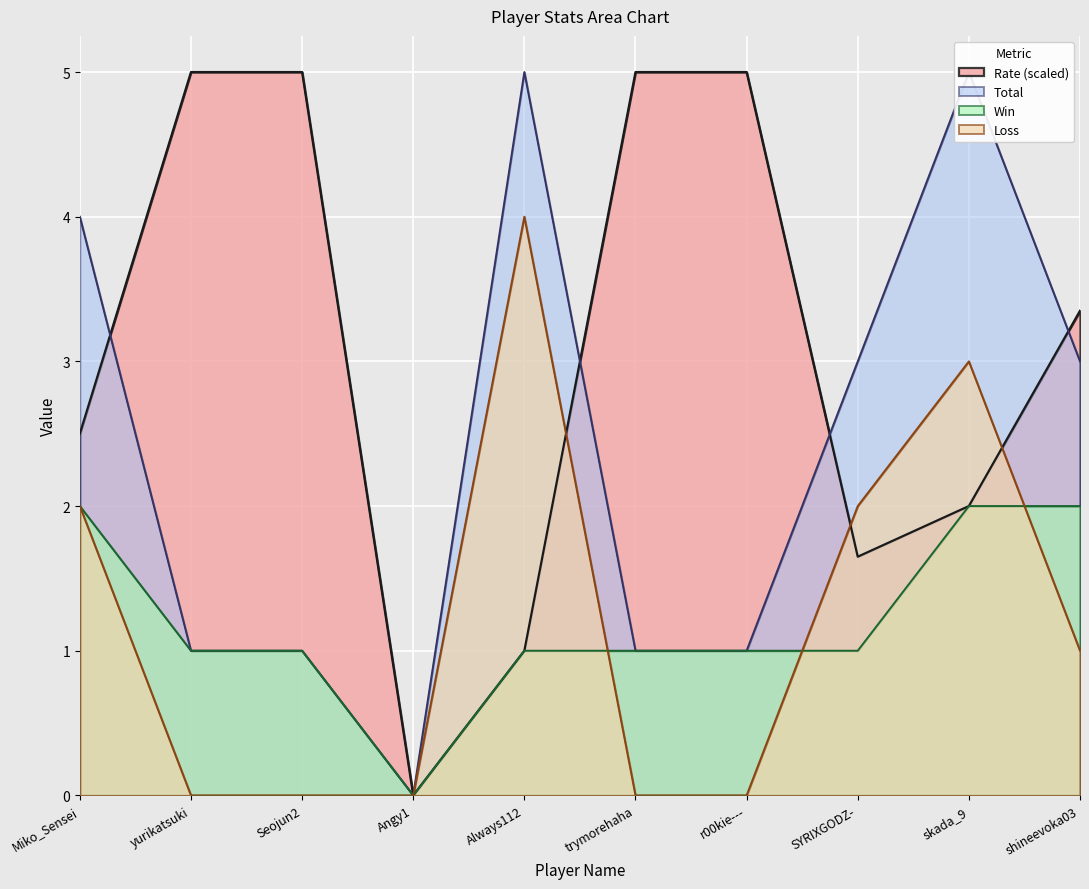

Rank the series by their maximum value, from lowest to highest.

Win, Loss, Total, Rate